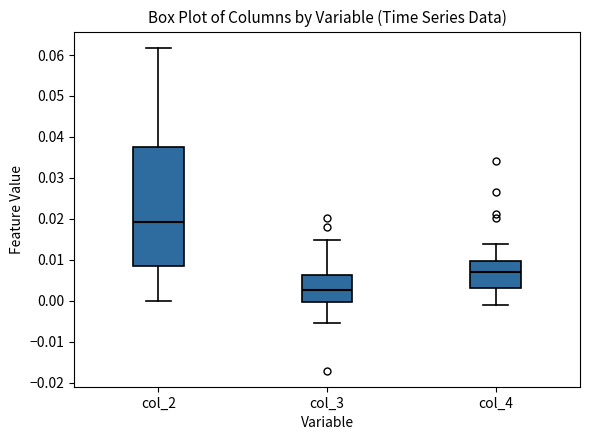

Reading left to right, read every box against the y-axis: the position of its median line, the range the box covers, and the ends of its whiskers. The values are not printed on the chart, so give them approximately, as read against the axis.

col_2: median 0.019, box 0.009 to 0.038, whiskers 0.000 to 0.062
col_3: median 0.003, box 0.000 to 0.006, whiskers -0.005 to 0.015
col_4: median 0.007, box 0.003 to 0.010, whiskers -0.001 to 0.014